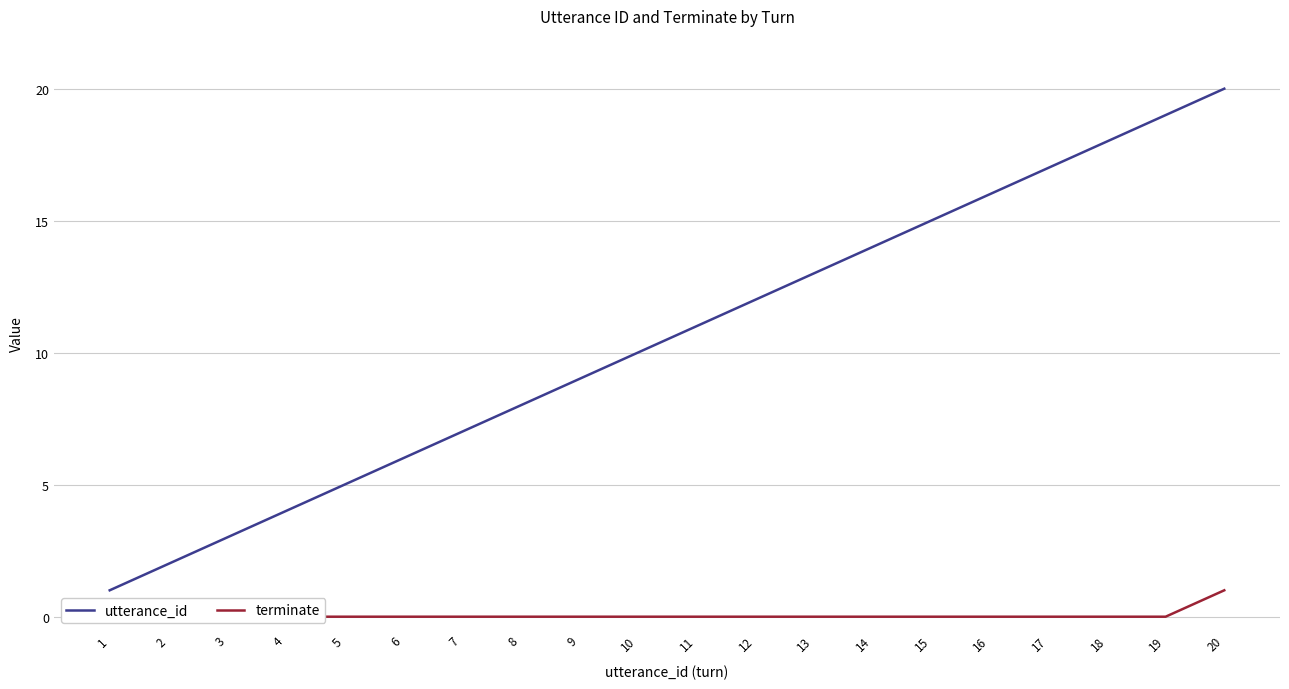

How many terminate values are between 0 and 1?

20